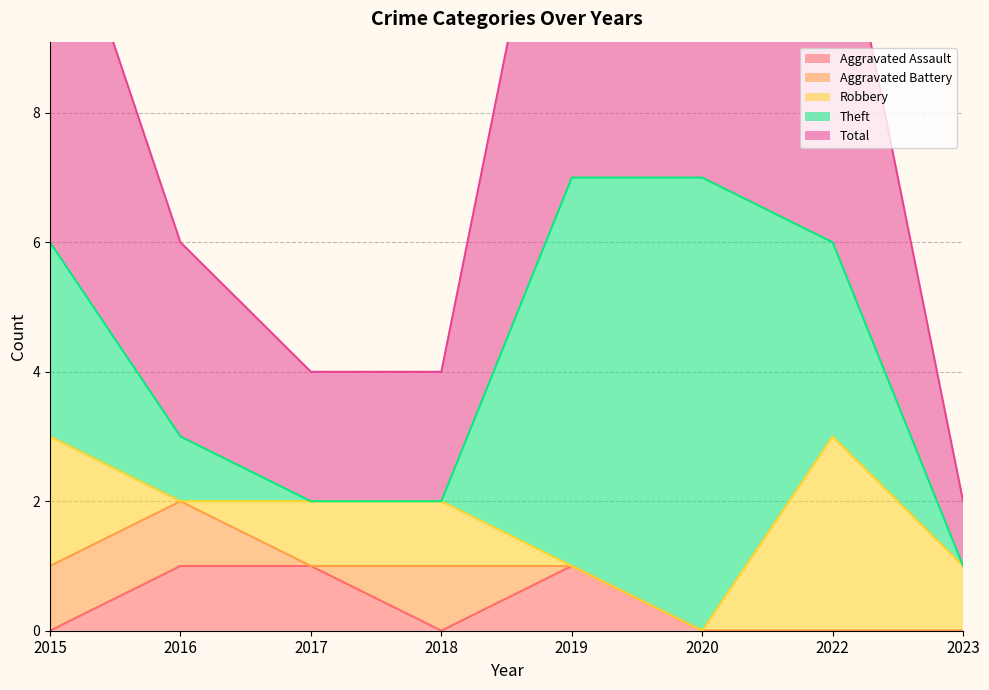

Reading left to right, list all the values displayed in this chart.

Aggravated Assault: 0	1	1	0	1	0	0	0
Aggravated Battery: 1	1	0	1	0	0	0	0
Robbery: 2	0	1	1	0	0	3	1
Theft: 3	1	0	0	6	7	3	0
Total: 6	3	2	2	7	7	6	1